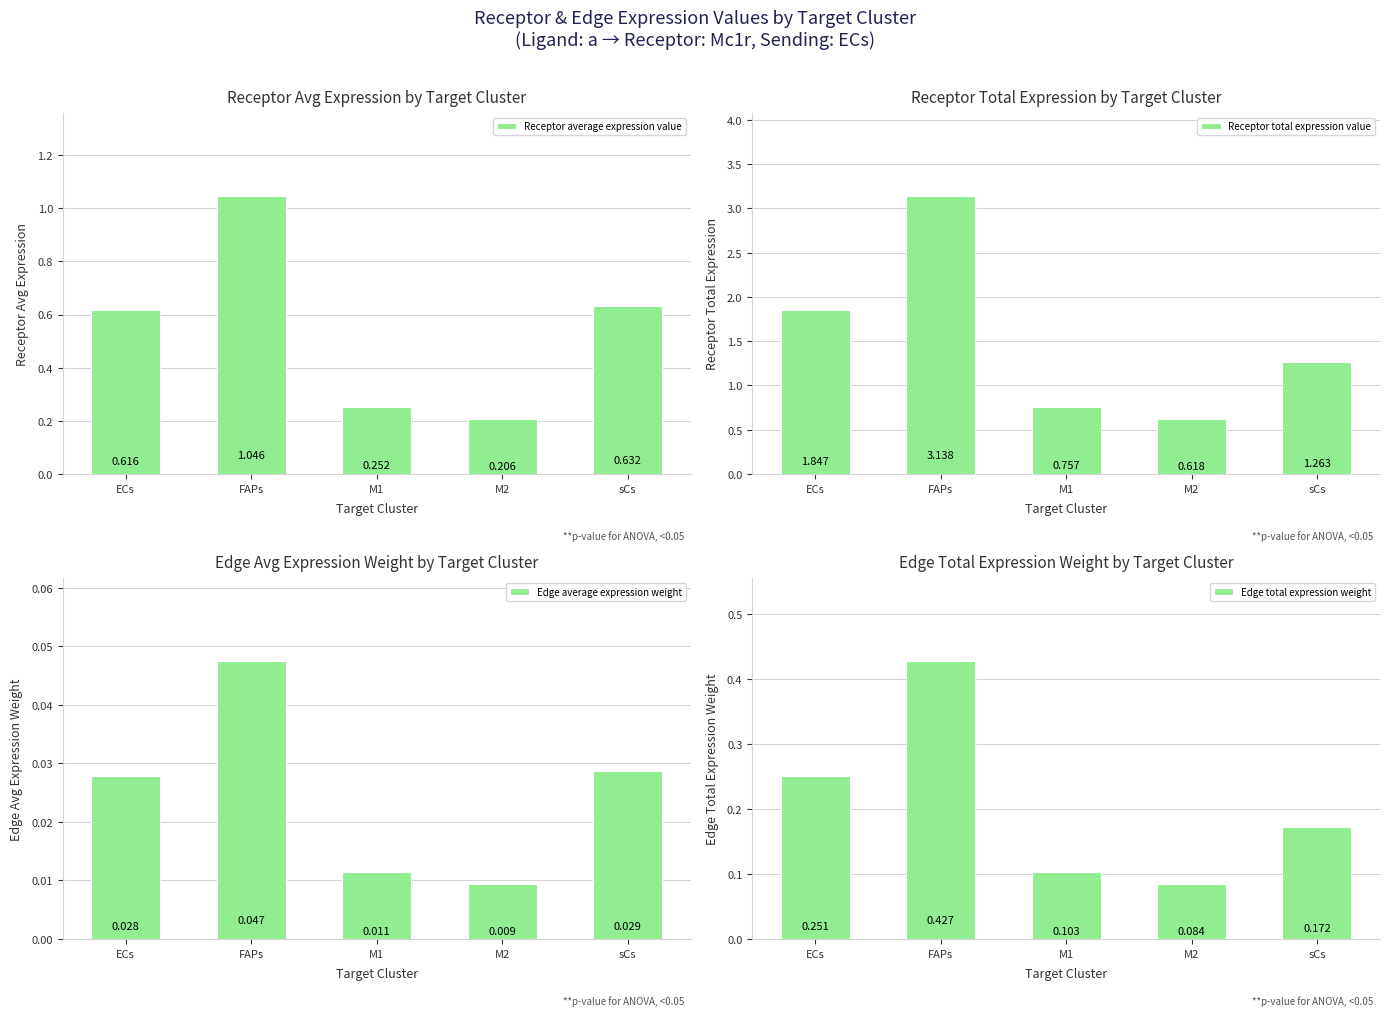

Is it true that Edge total expression weight equals 0.3 at sCs?

False